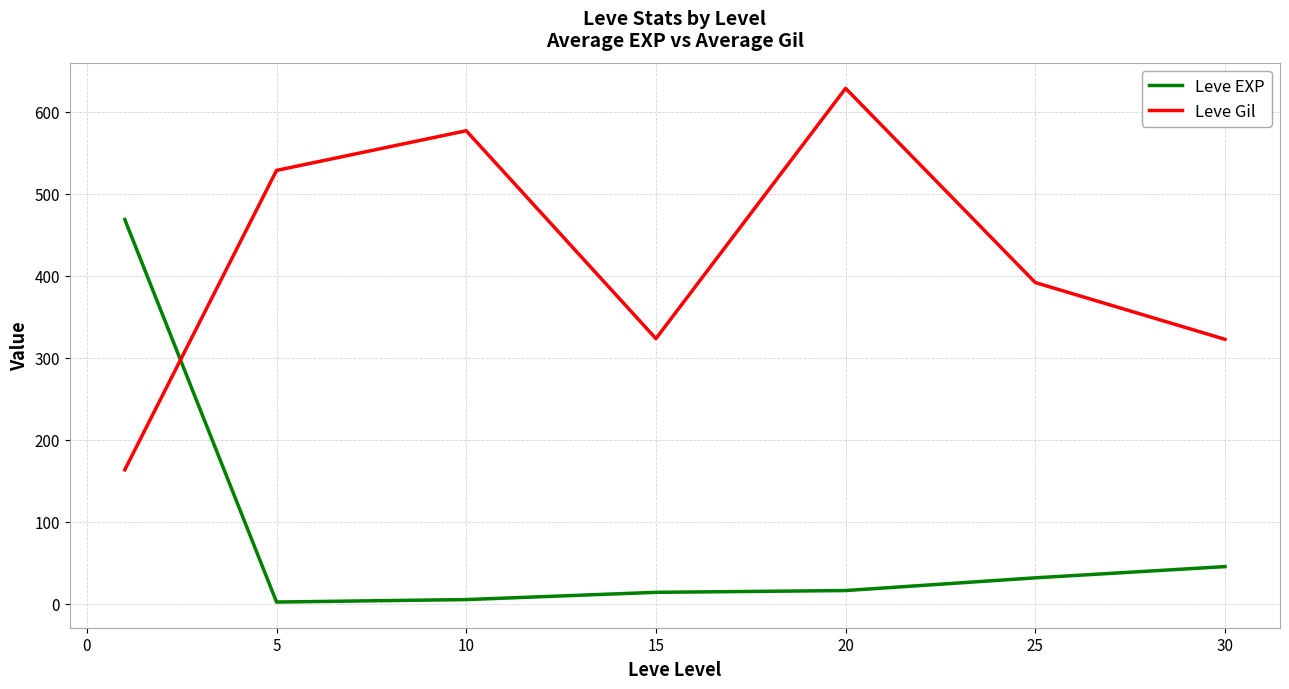

How many values in the Leve EXP series are below 16?

3